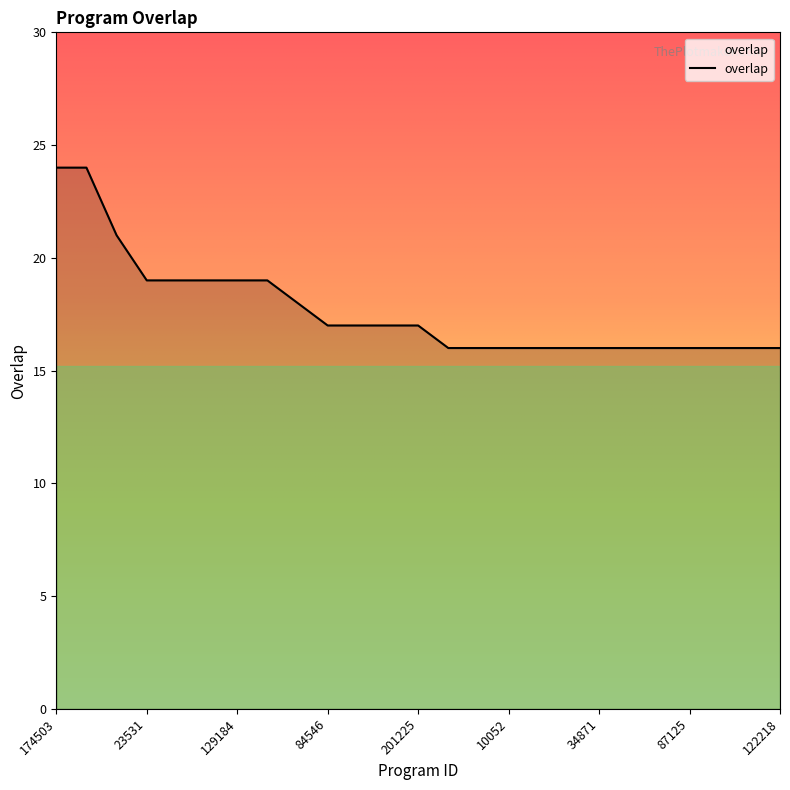

What is the difference between the maximum and minimum values?

8